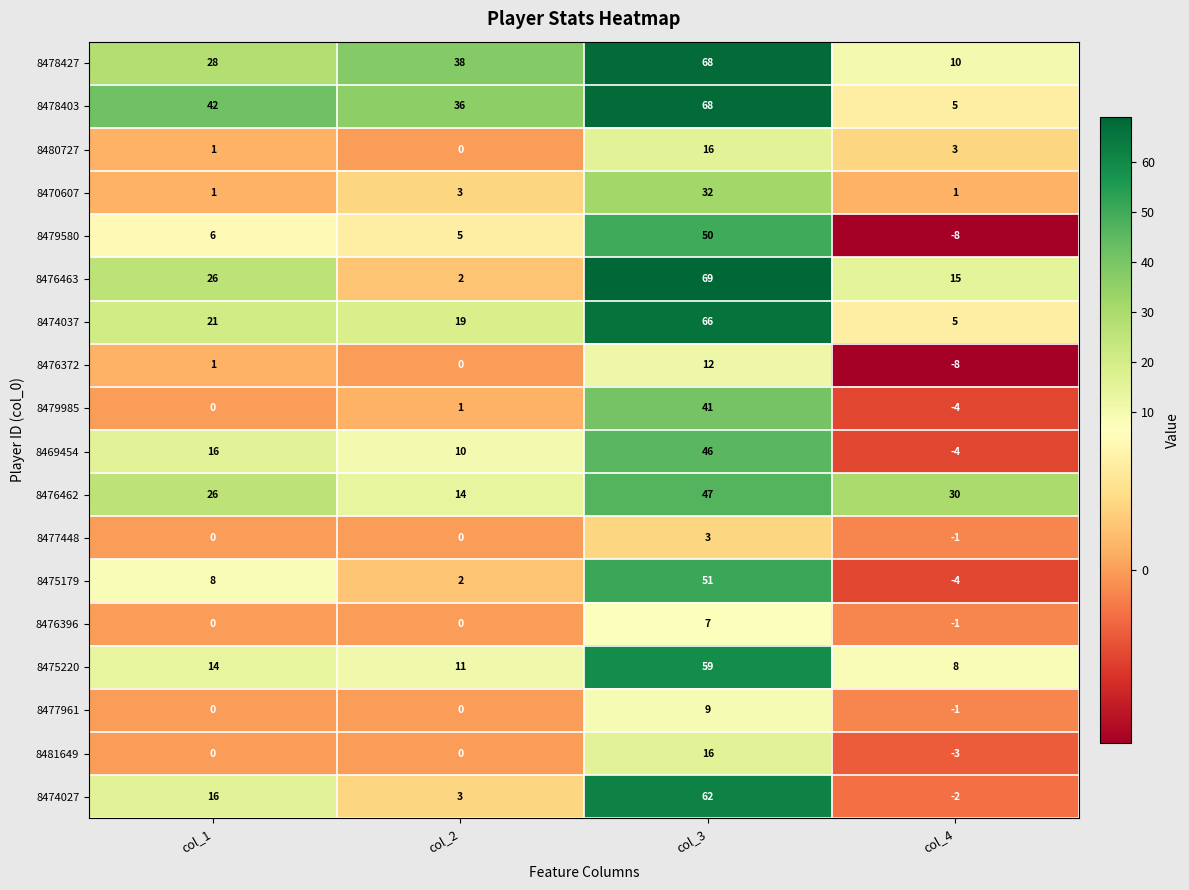

What is the average value of the 8480727 series?

5